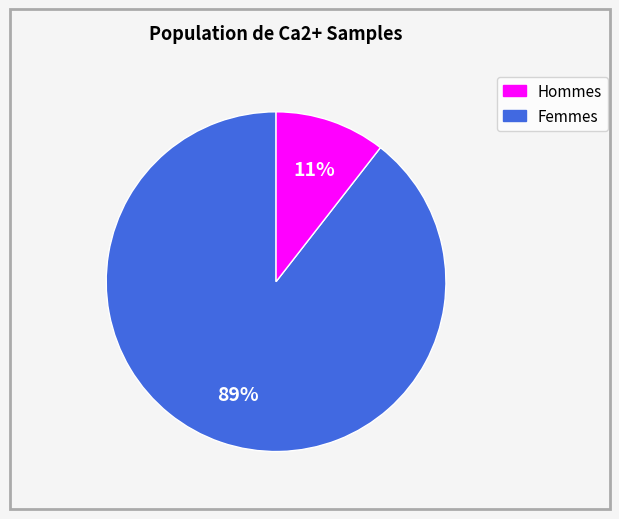

Is there a majority slice in this chart?

Yes